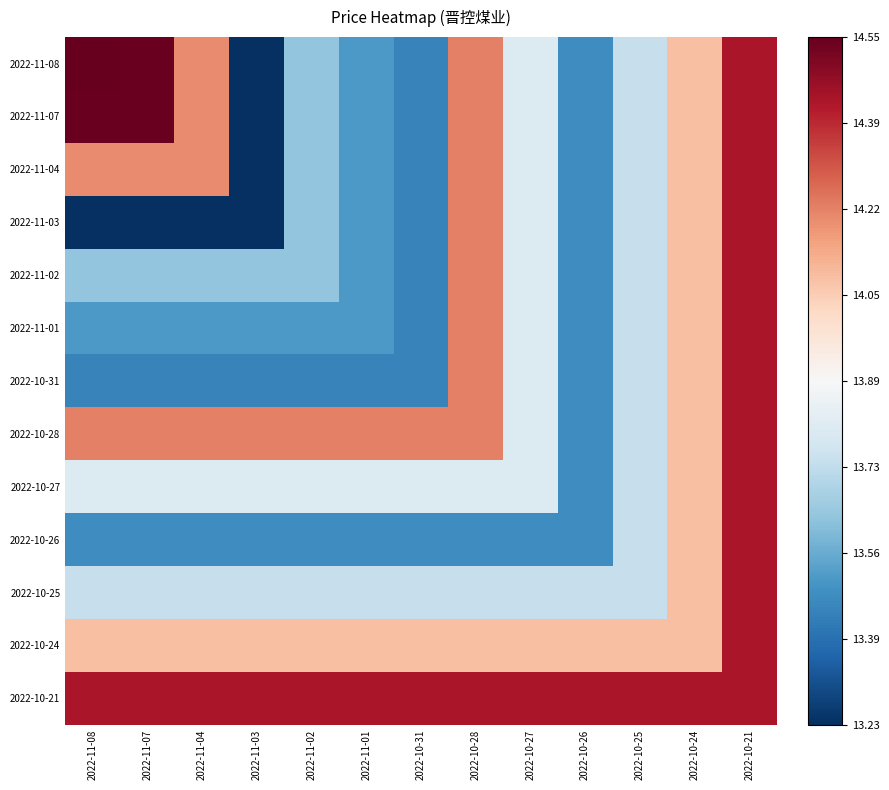

Which label corresponds to the smallest value in the chart?

2022-11-03